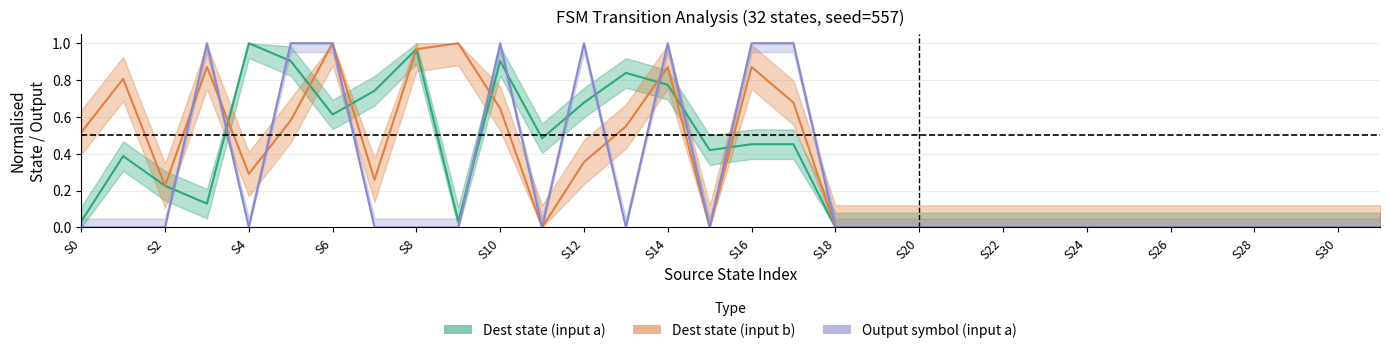

Does the chart have visible grid lines?

Yes